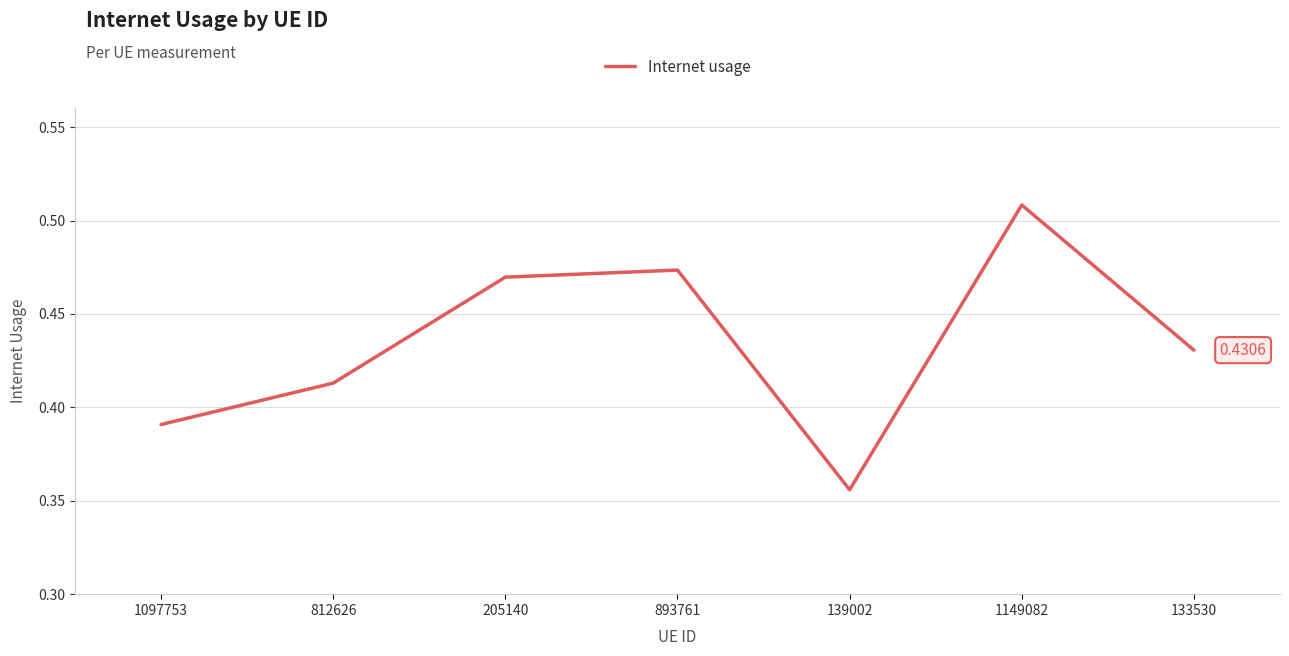

Is it true that the value at 1097753 is 0.5?

False